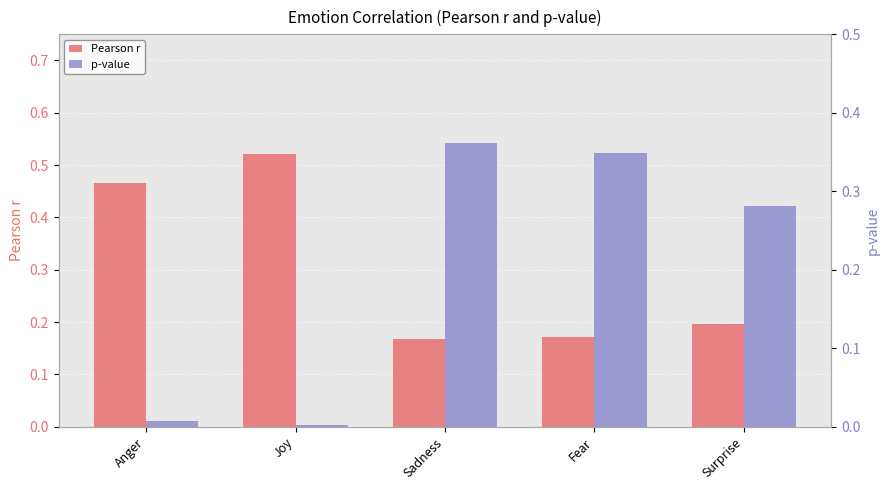

Which category has the lowest value in the Pearson r series?

Sadness